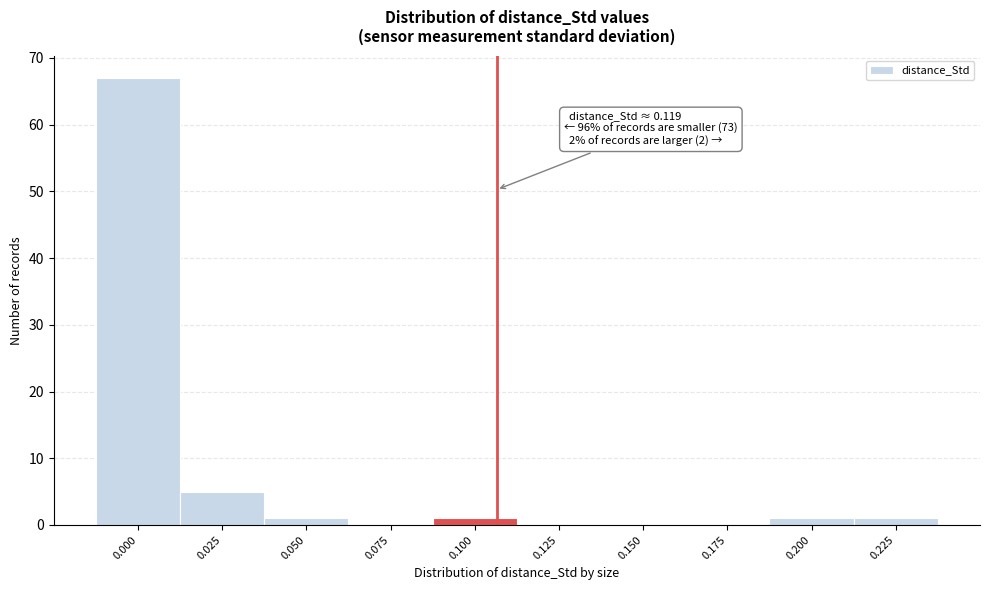

Reading left to right, extract all data points from this chart.

0.000=67	0.025=5	0.050=1	0.075=0	0.100=1	0.125=0	0.150=0	0.175=0	0.200=1	0.225=1